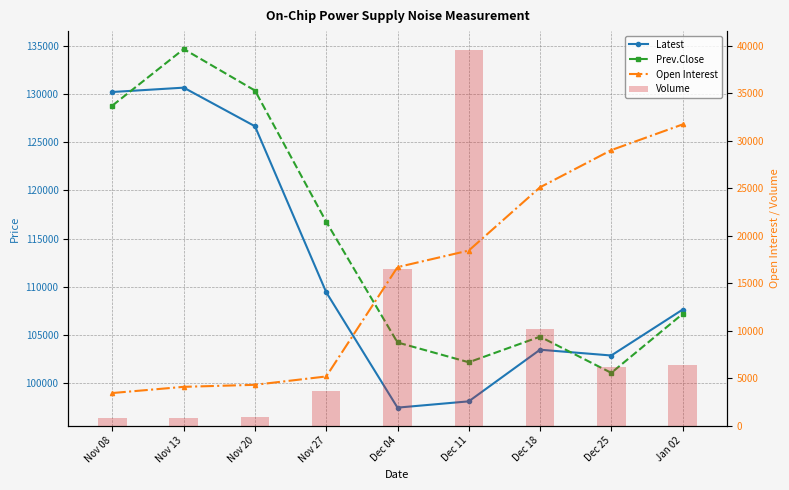

True or false: Latest has a value of 182665 at Jan 02.

False